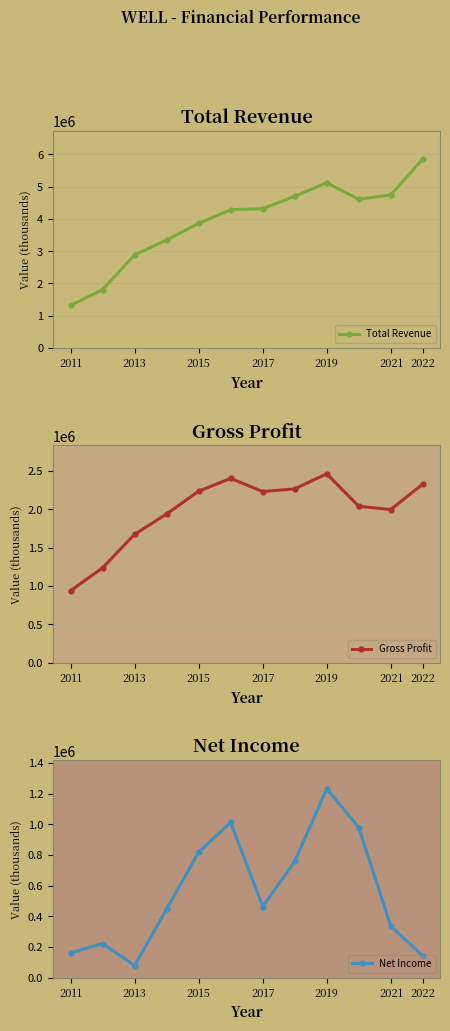

How many lines are shown in the chart?

3